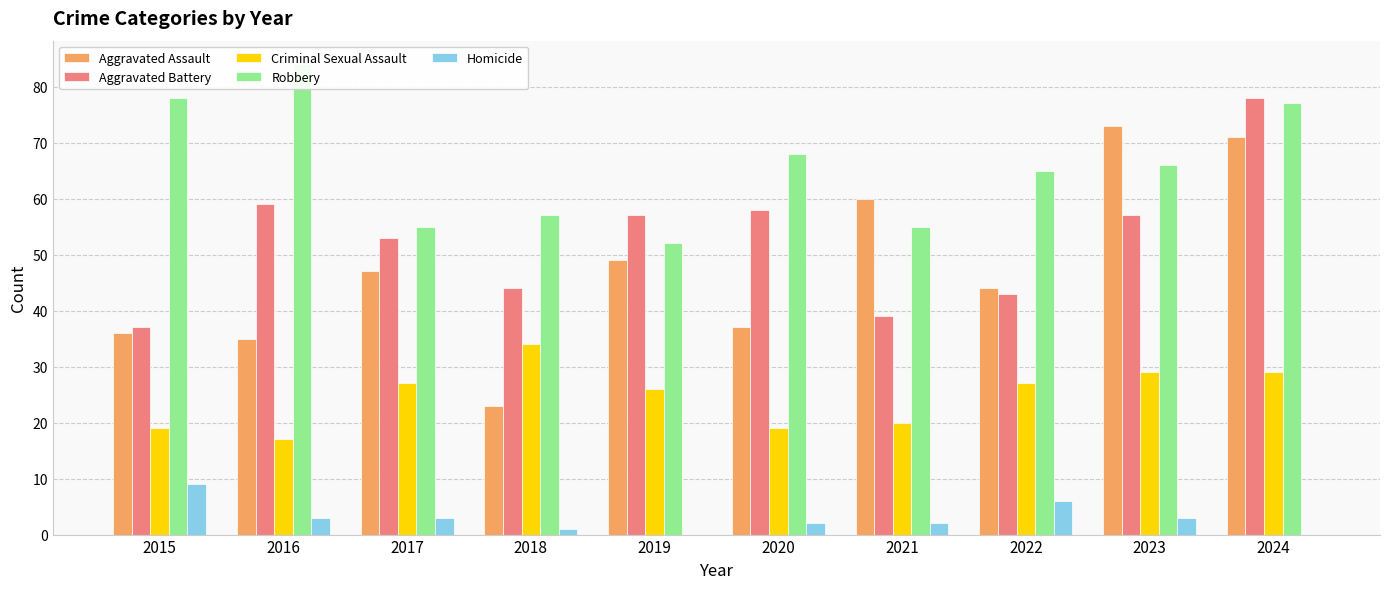

Is it true that Aggravated Assault equals 77 at 2017?

False